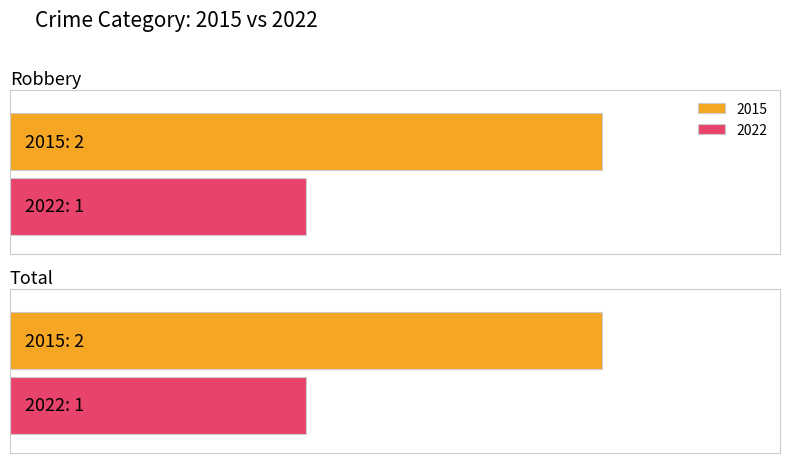

What is the total value across all series at Robbery?

3